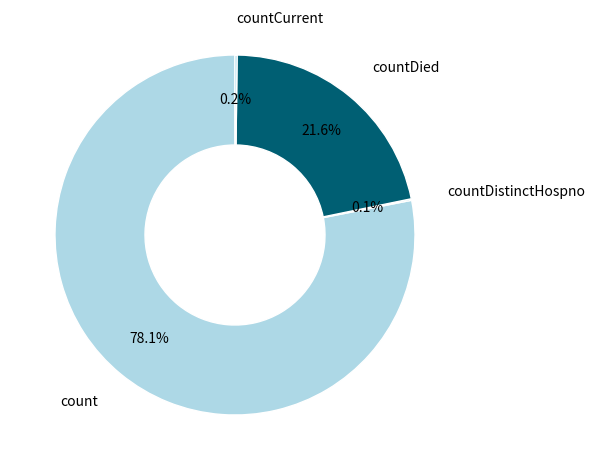

Is there a majority slice in this chart?

Yes